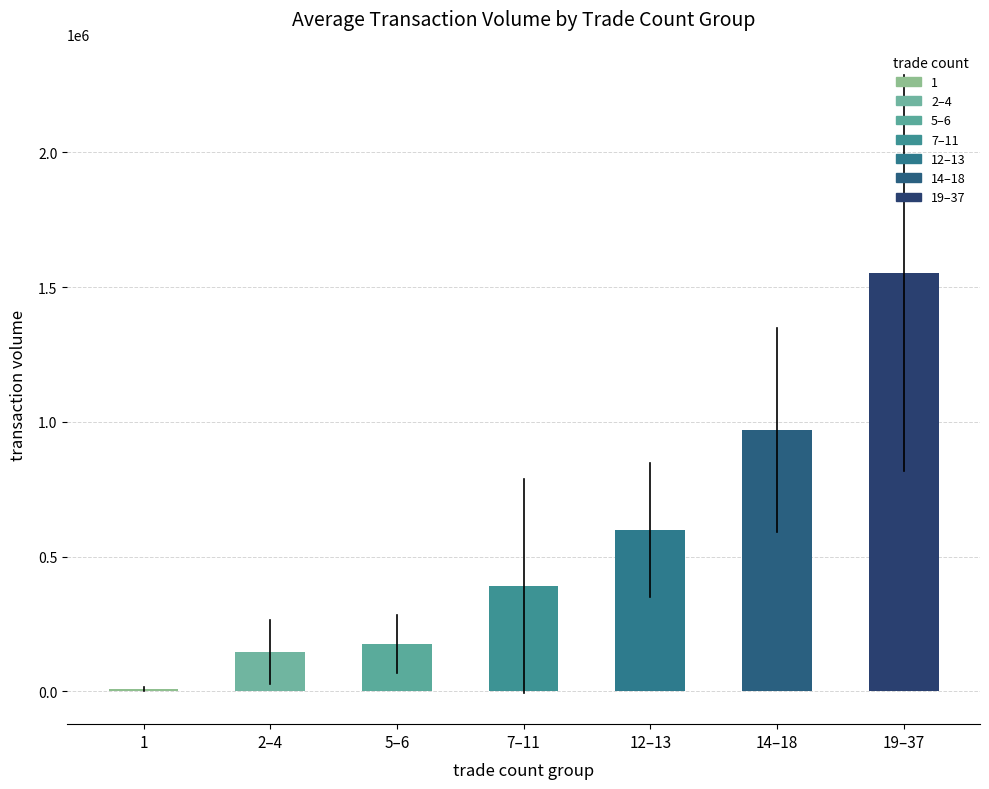

Approximately how many times larger is the value at 12–13 compared to 19–37?

0.4